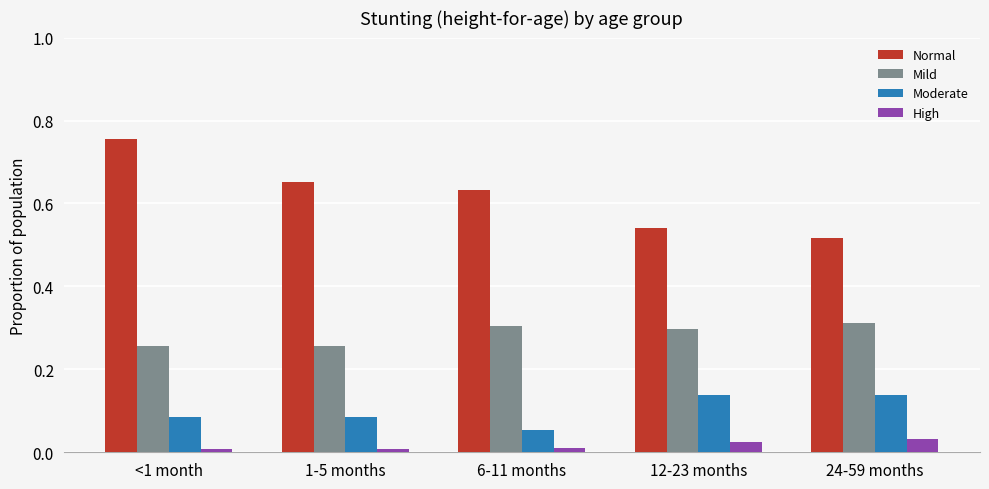

Is it true that Normal equals 0.9 at 24-59 months?

False